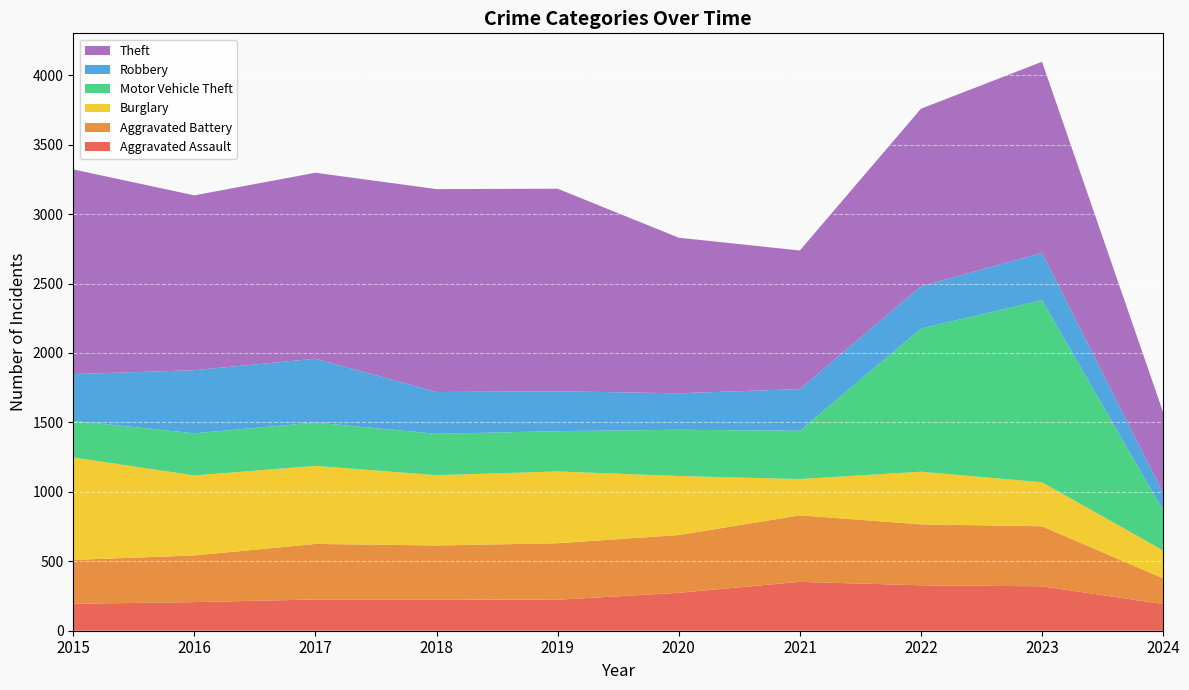

Reading right to left, what are all the values shown in this chart?

Aggravated Assault: 2024=192	2023=320	2022=327	2021=352	2020=273	2019=223	2018=225	2017=225	2016=206	2015=194
Aggravated Battery: 2024=185	2023=432	2022=439	2021=479	2020=416	2019=407	2018=389	2017=400	2016=336	2015=316
Burglary: 2024=201	2023=317	2022=379	2021=261	2020=425	2019=517	2018=506	2017=562	2016=576	2015=738
Motor Vehicle Theft: 2024=289	2023=1311	2022=1031	2021=348	2020=333	2019=290	2018=298	2017=312	2016=304	2015=263
Robbery: 2024=125	2023=341	2022=304	2021=300	2020=263	2019=287	2018=301	2017=460	2016=454	2015=337
Theft: 2024=581	2023=1376	2022=1279	2021=998	2020=1120	2019=1459	2018=1461	2017=1339	2016=1259	2015=1474